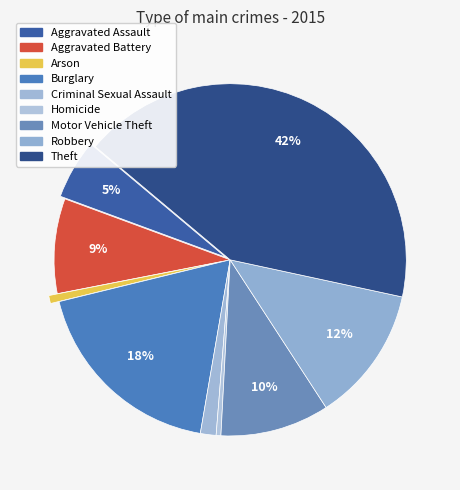

What portion of the pie excludes Aggravated Battery?

91.3%